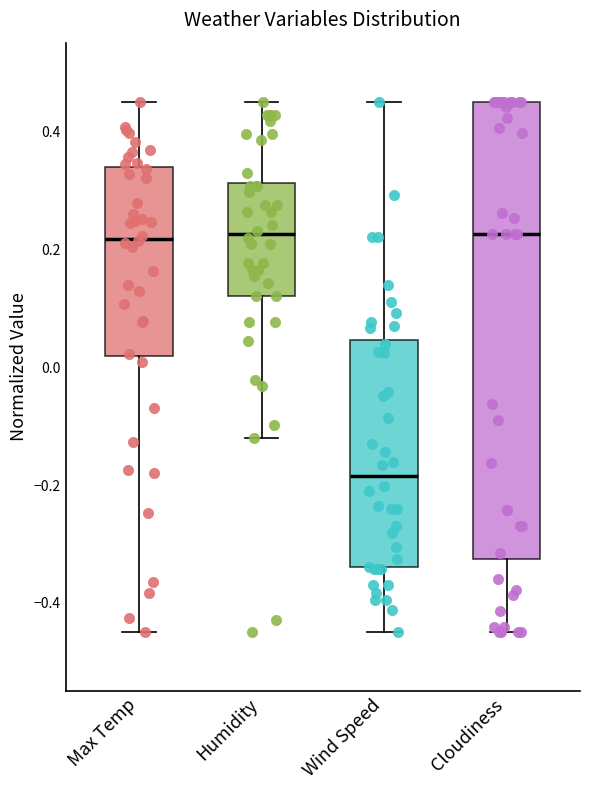

Which box is the tallest, from its lower edge to its upper edge?

Cloudiness